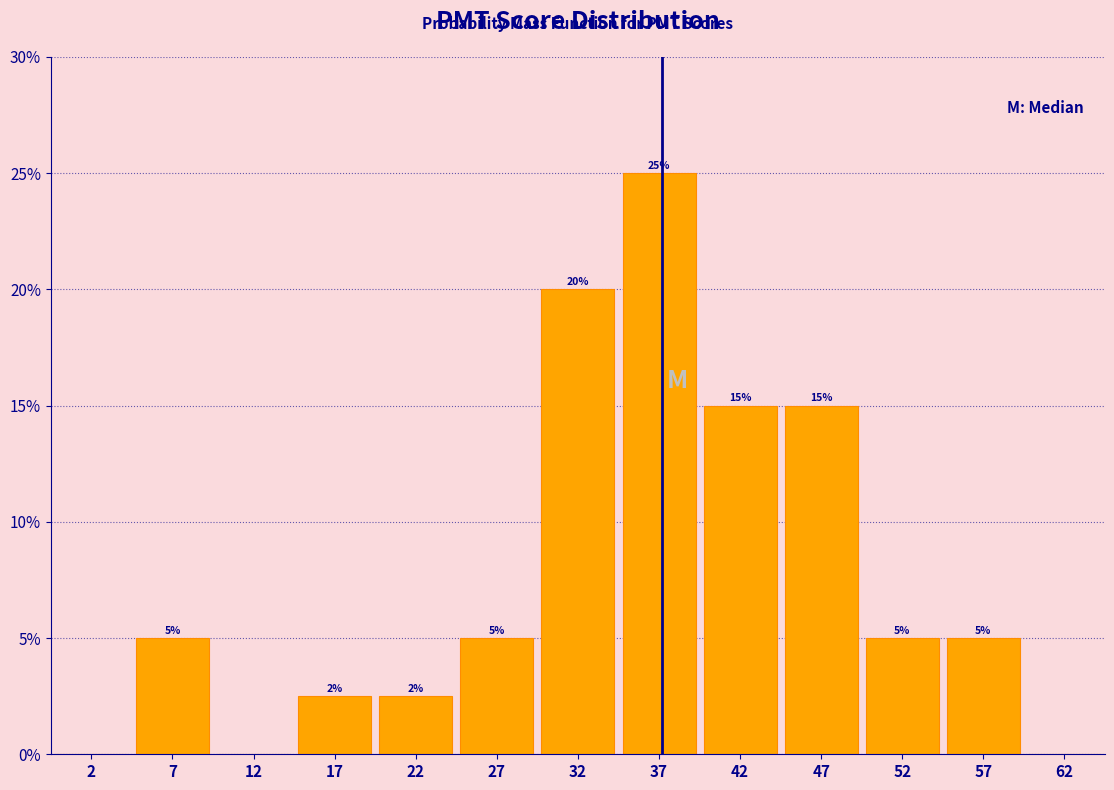

Over which range of the x-axis is the bar tallest?

35 to 40